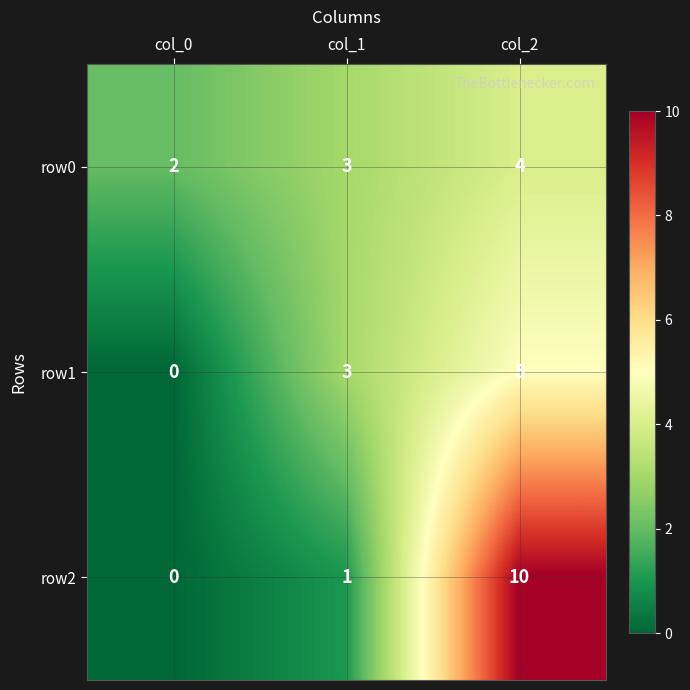

Rank the series by their average value, from highest to lowest.

row2, row0, row1